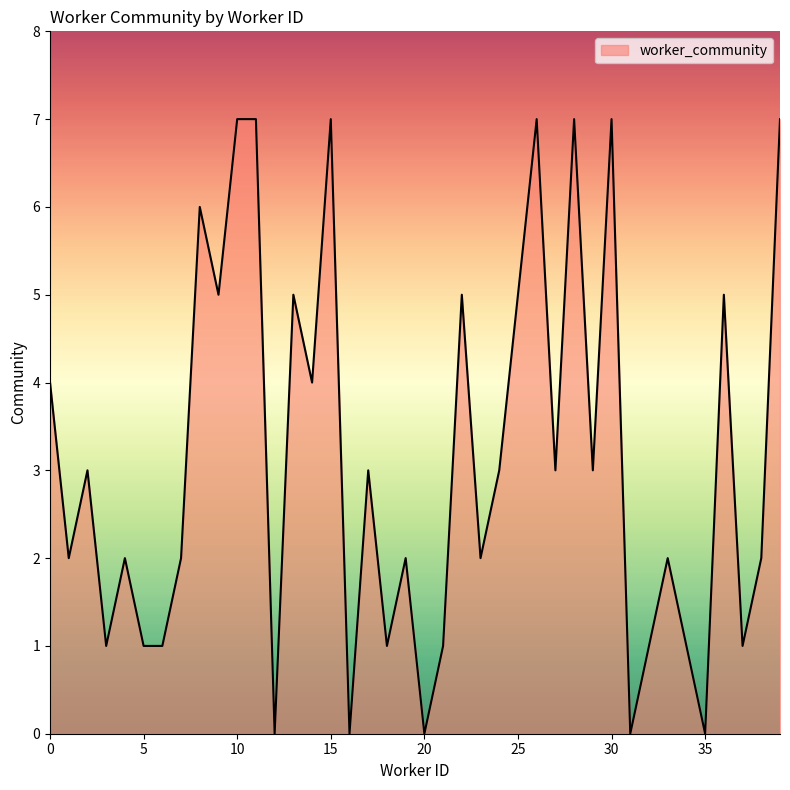

What is the greatest value displayed?

7